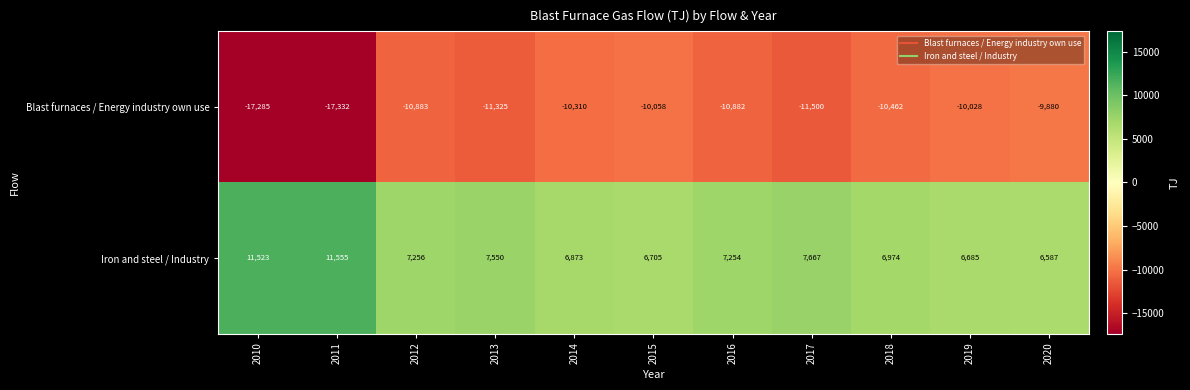

What is the spread (max minus min) of values at 2011?

28887